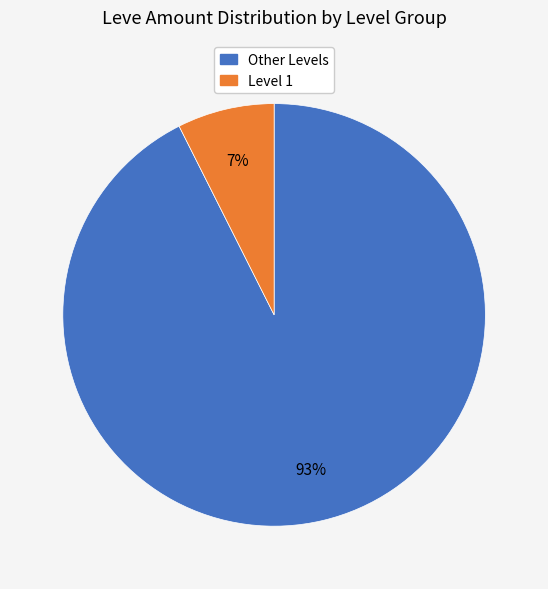

Is there any slice that represents more than half of the pie?

Yes